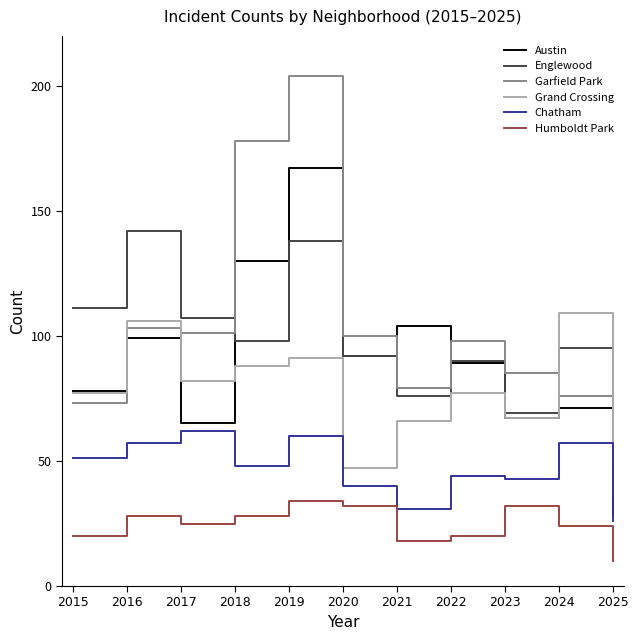

At which category does Englewood reach its first local peak?

2016